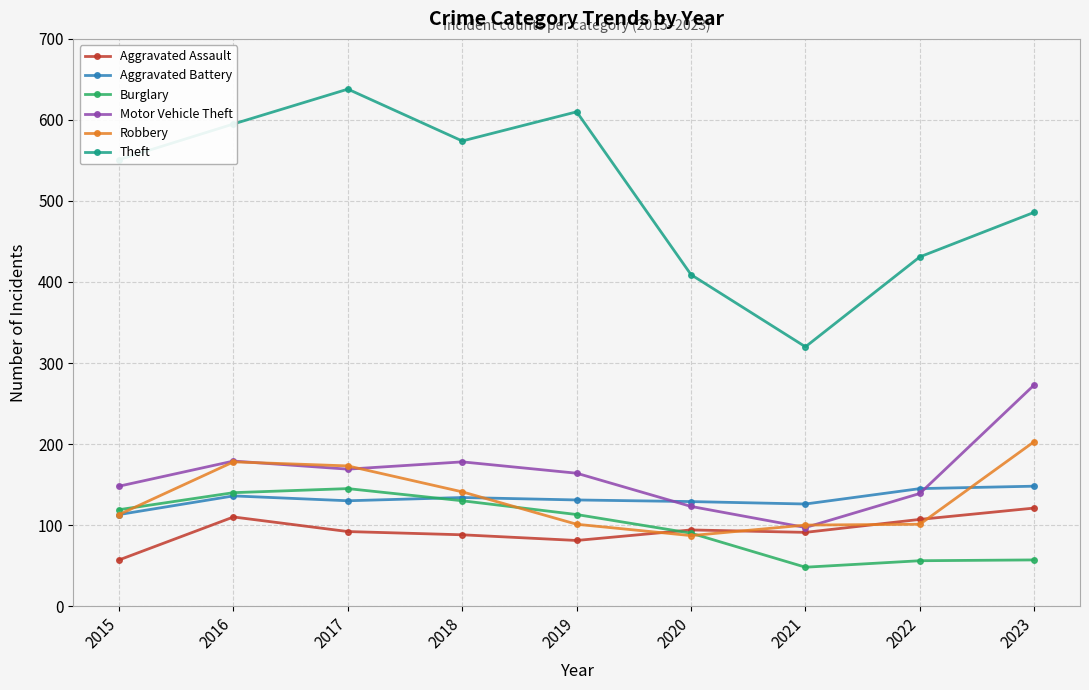

Which series has the largest total across all categories?

Theft